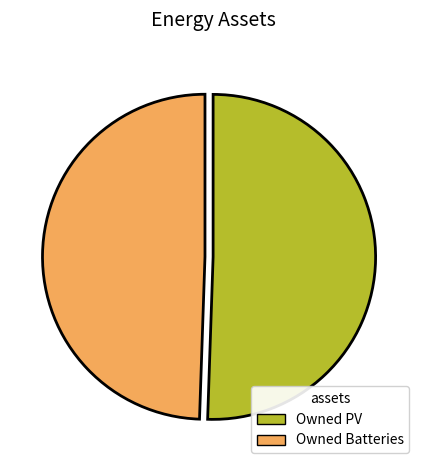

Is the sum of Owned PV and Owned Batteries greater than half?

Yes